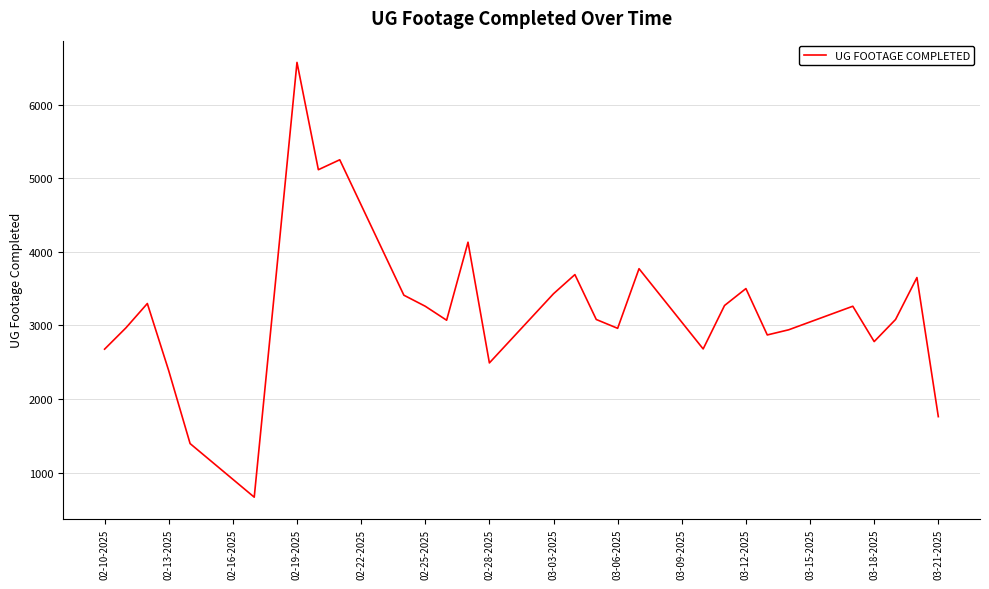

What is the maximum value shown in the chart?

6573